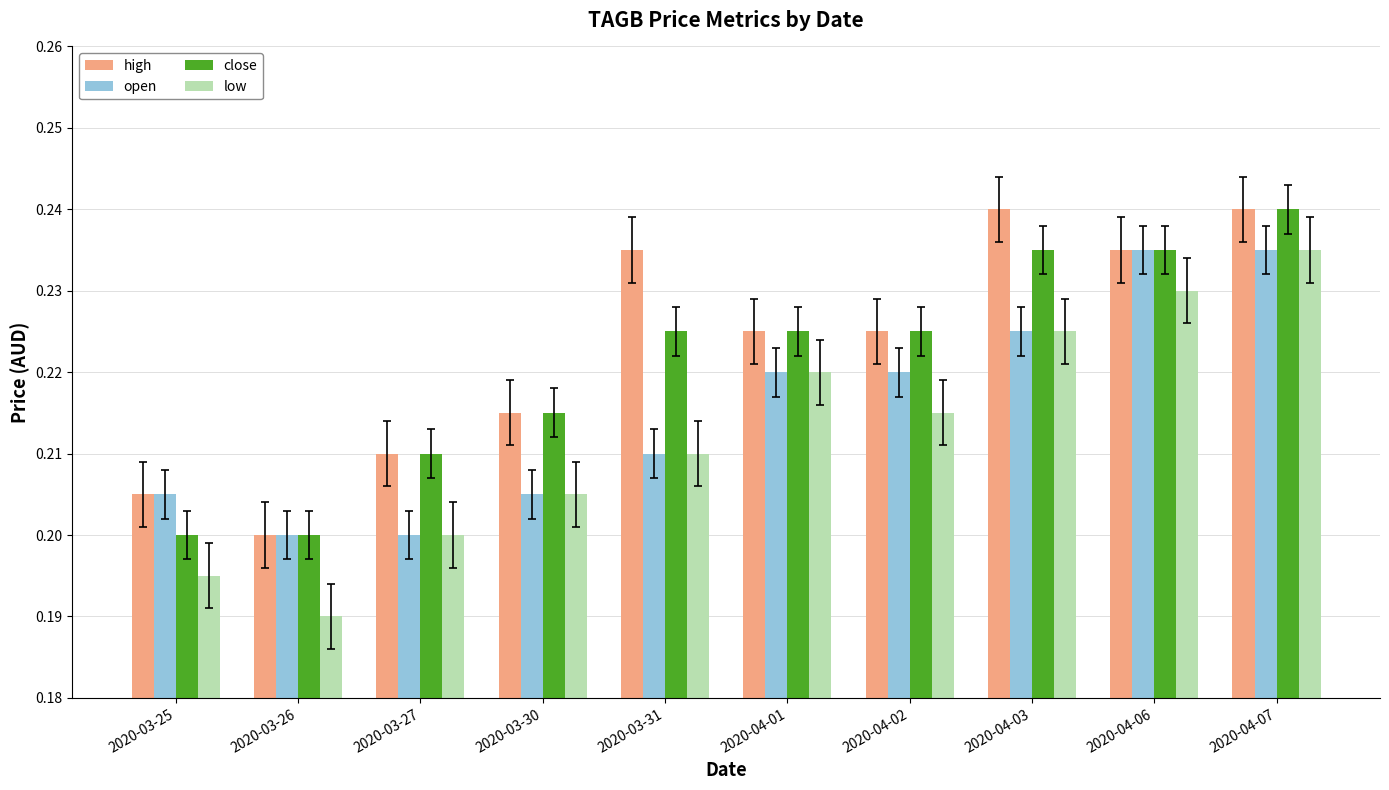

At how many categories does at least one series exceed 0?

10